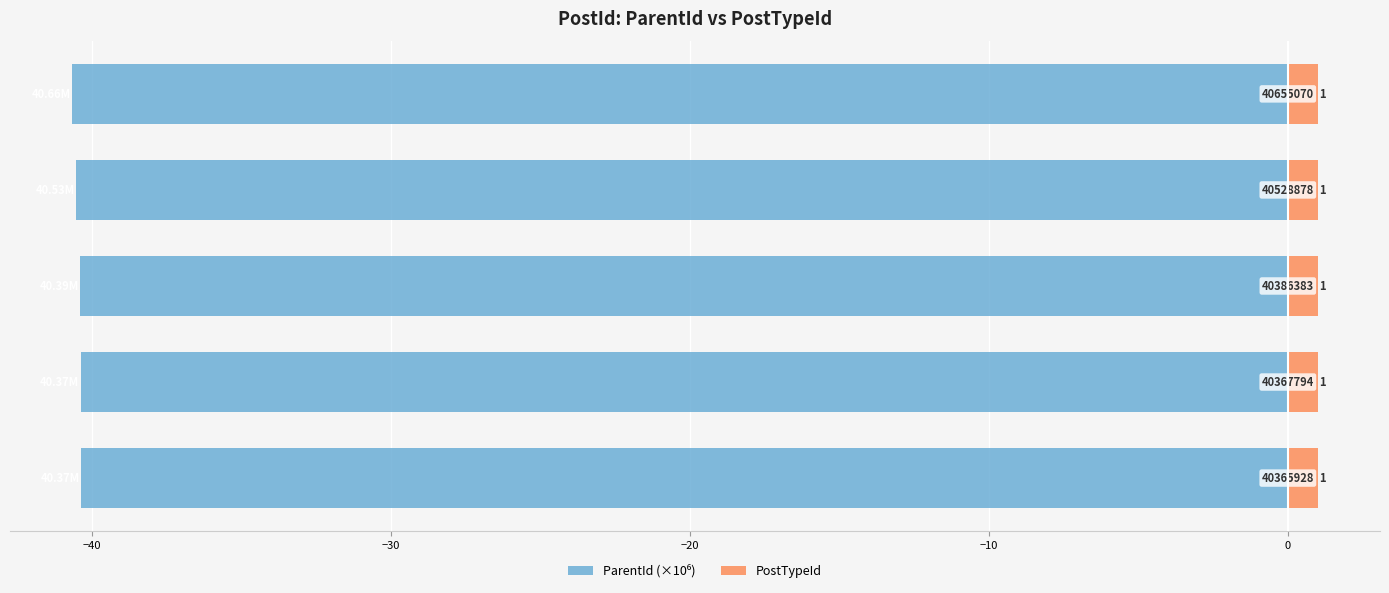

Is the value of PostTypeId at −10 greater than the value of ParentId (×10⁶) at −40?

Yes